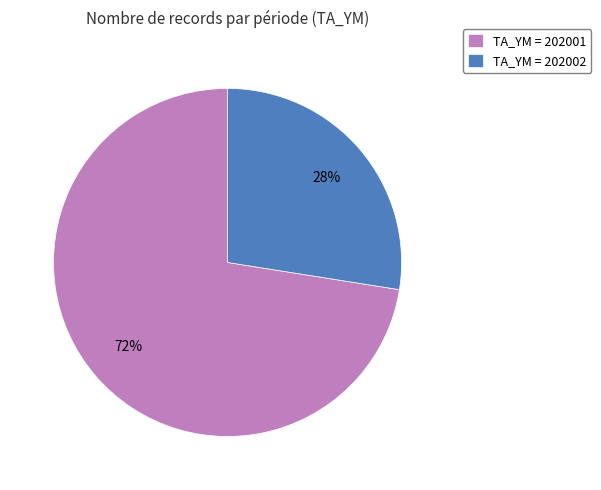

To the nearest percent, what percentage of the pie is TA_YM = 202001?

72%